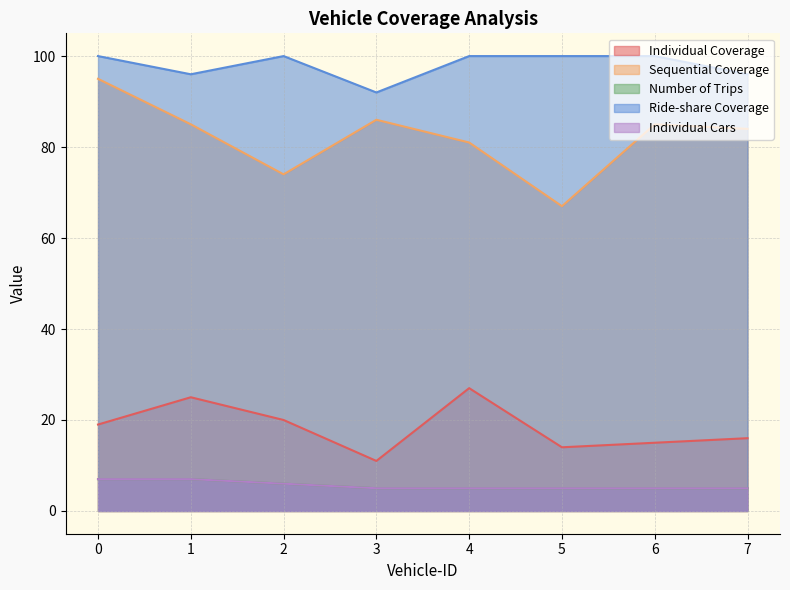

Which category has the lowest value in the Individual Coverage series?

3